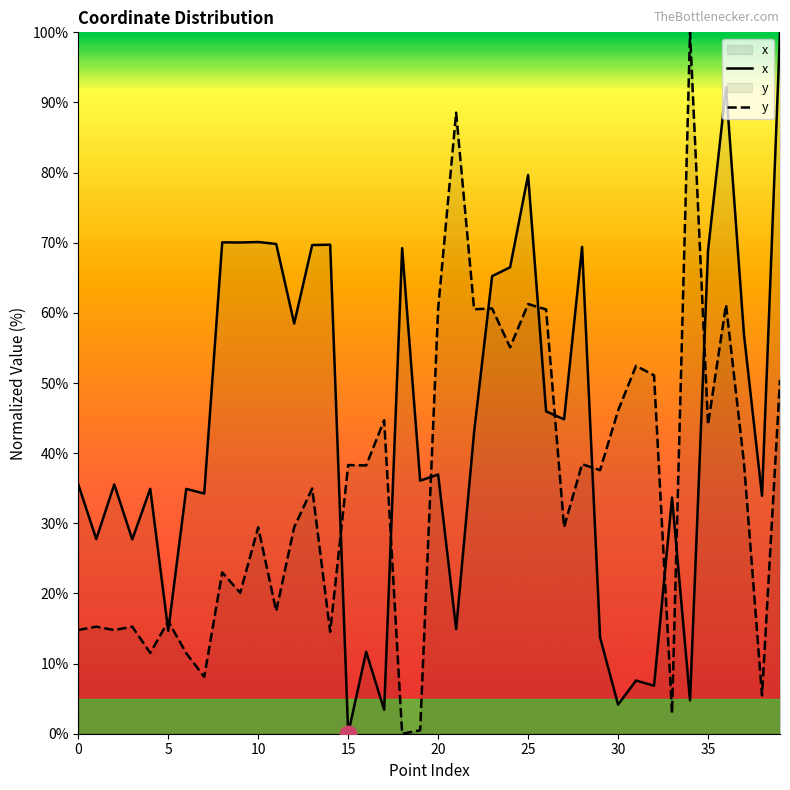

True or false: x and y intersect in this chart.

True